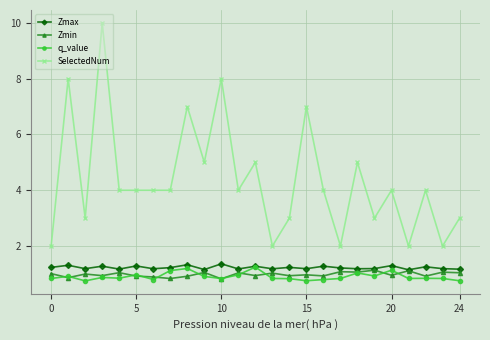

True or false: SelectedNum and q_value cross at least once.

False